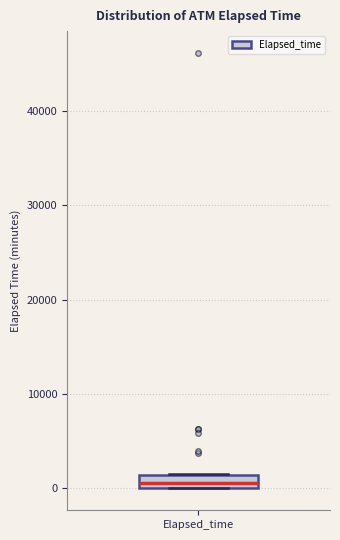

Where is the upper edge of the box for Elapsed_time on the y-axis? The values are not printed on the chart, so give them approximately, as read against the axis.

1000